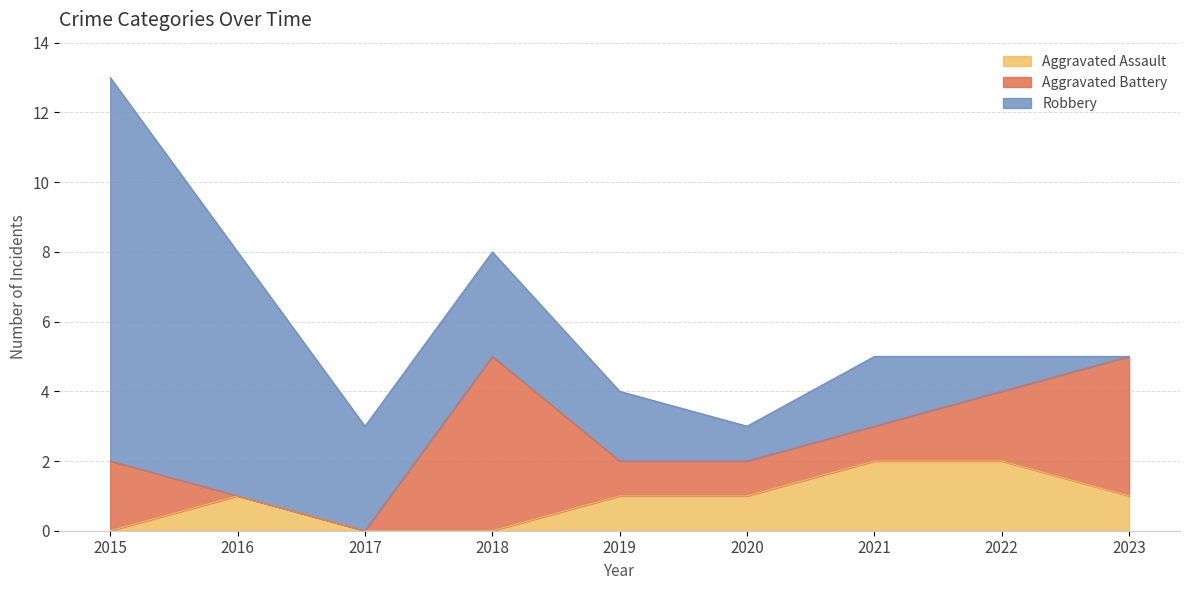

How many Aggravated Assault values are between 0 and 1?

7